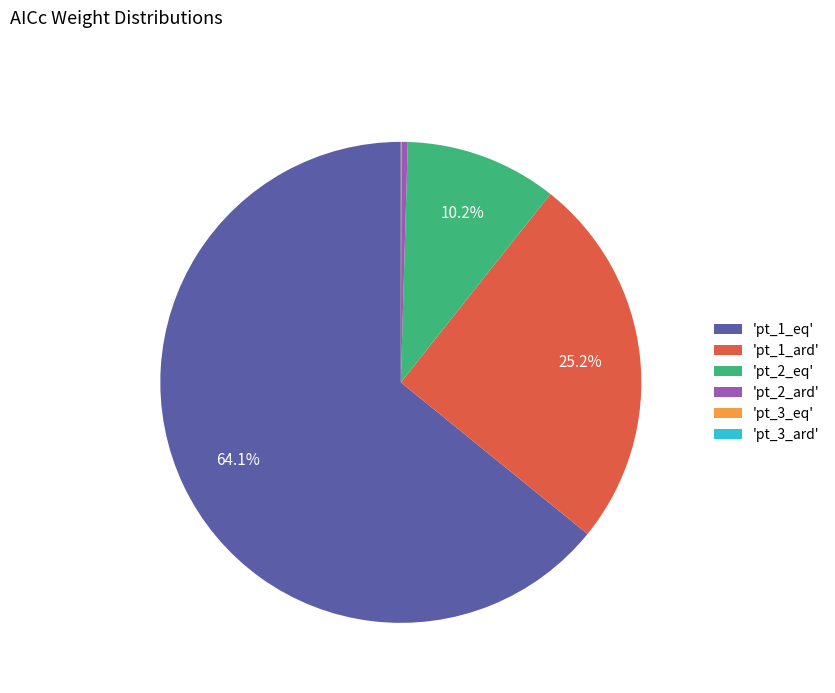

Between 'pt_1_ard' and 'pt_2_ard', which is larger?

'pt_1_ard'